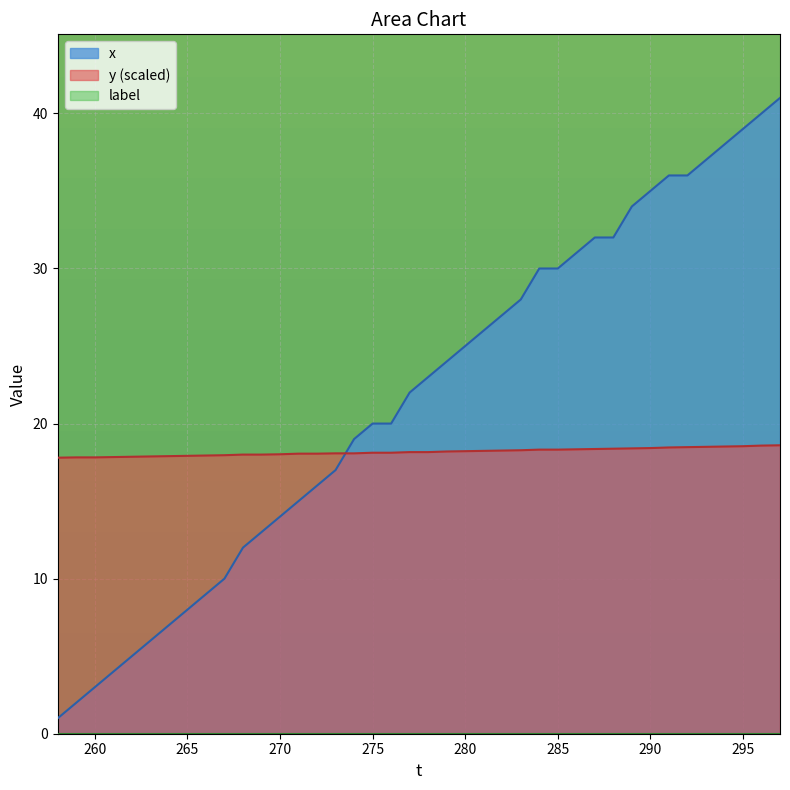

Which series has the largest total across all categories?

x